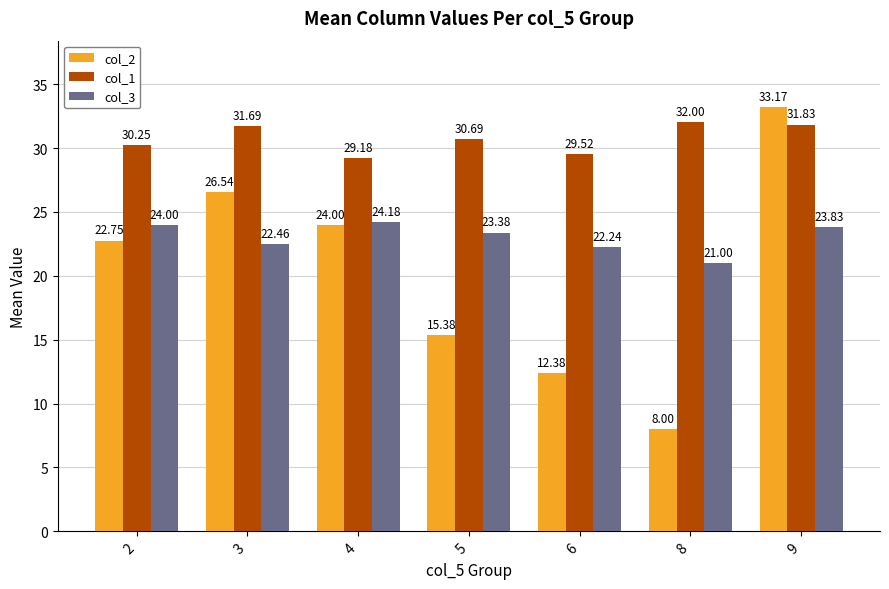

What is the total value across all series at 3?

80.7